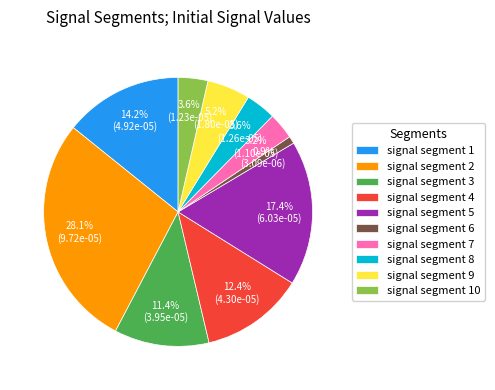

Is signal segment 5 the majority of the pie?

No